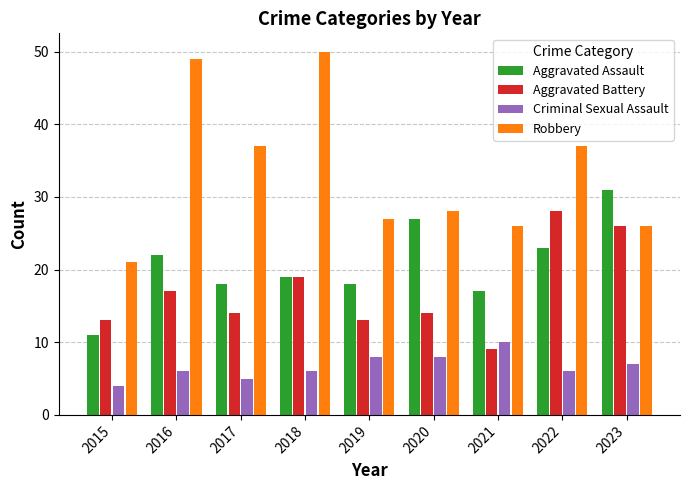

Which series changed the most between 2019 and 2020?

Aggravated Assault